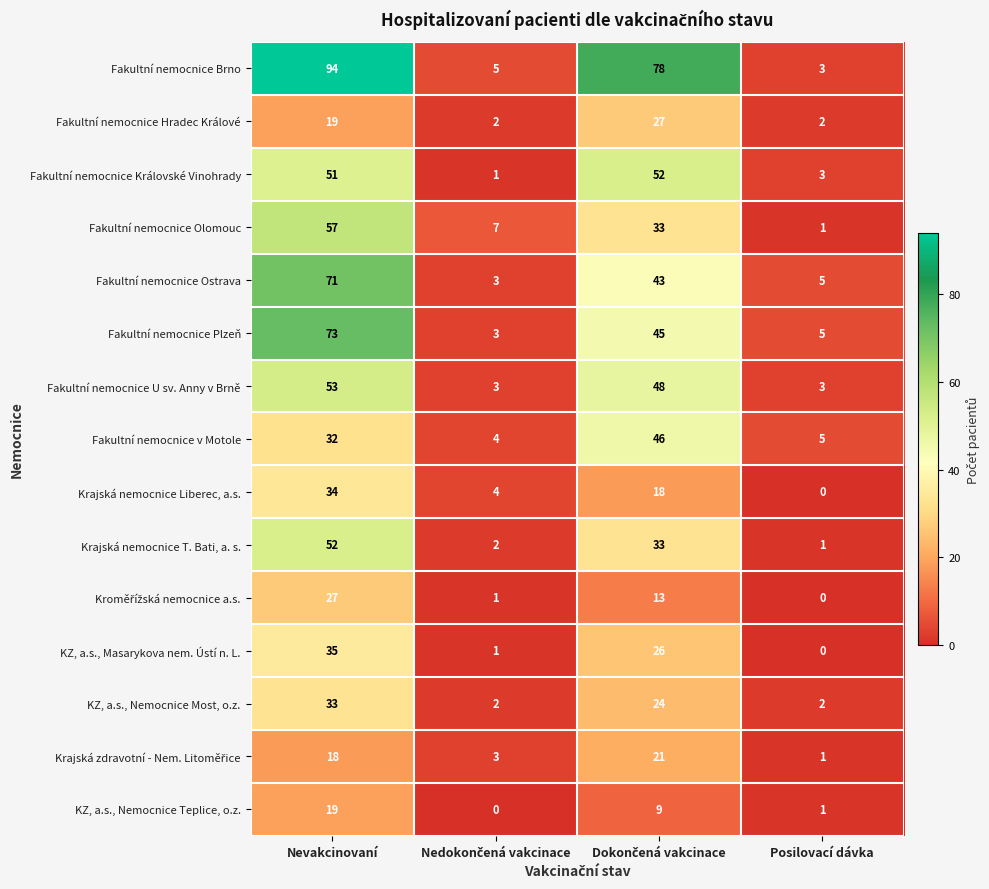

What is the greatest value displayed?

94